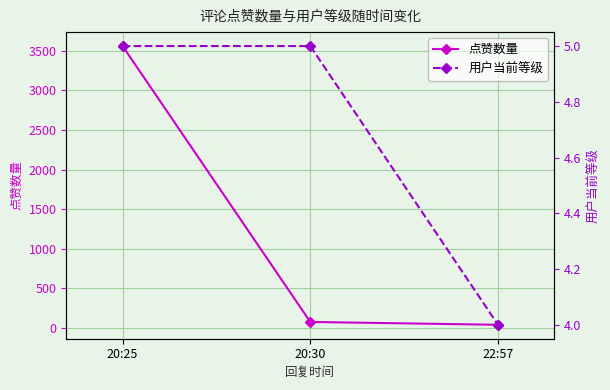

What is the sum of the 用户当前等级 values at 20:25 and 20:30?

10